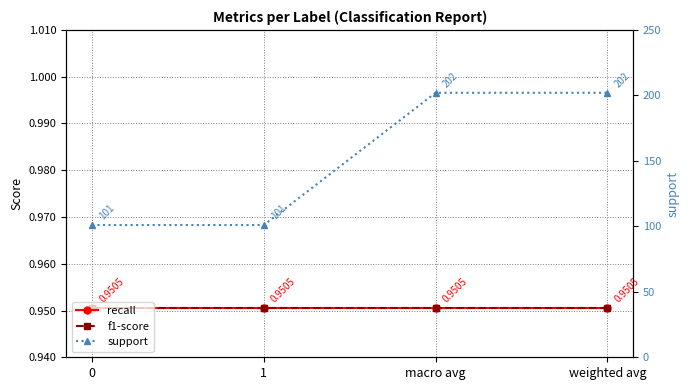

List the series in order of their peak value, lowest first.

recall, f1-score, support